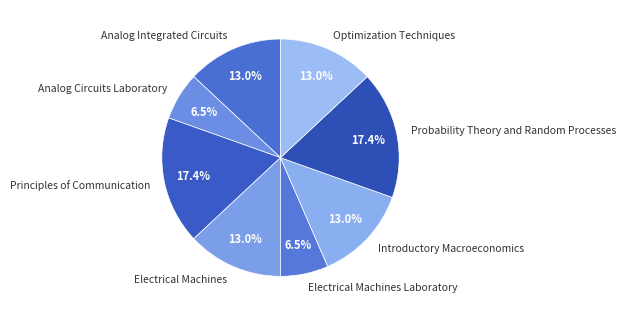

To the nearest percent, what is the average slice percentage?

12%